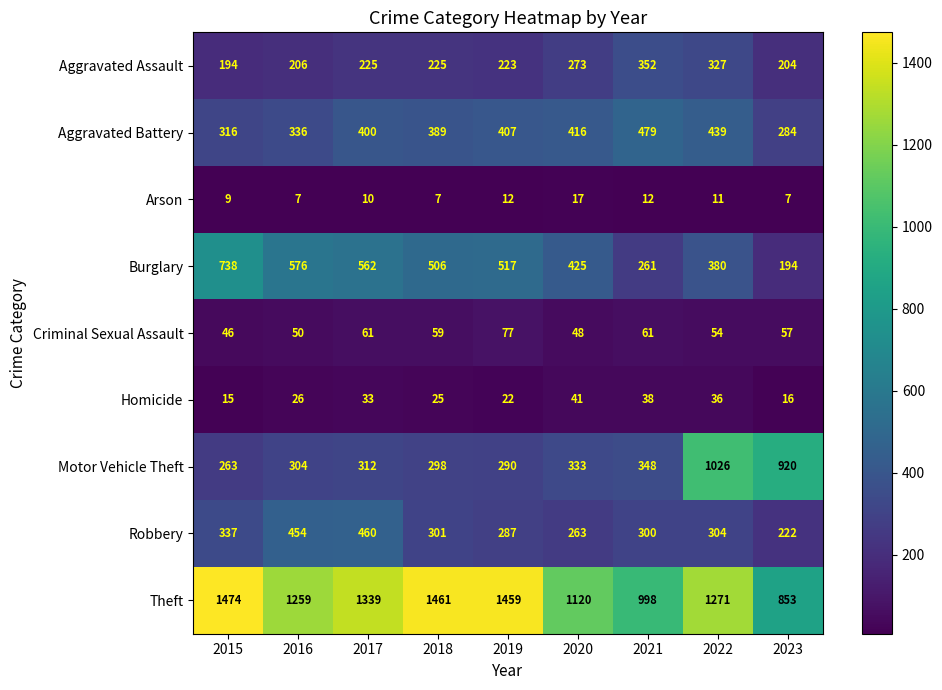

List the labels in order of Burglary value, smallest first.

2023, 2021, 2022, 2020, 2018, 2019, 2017, 2016, 2015